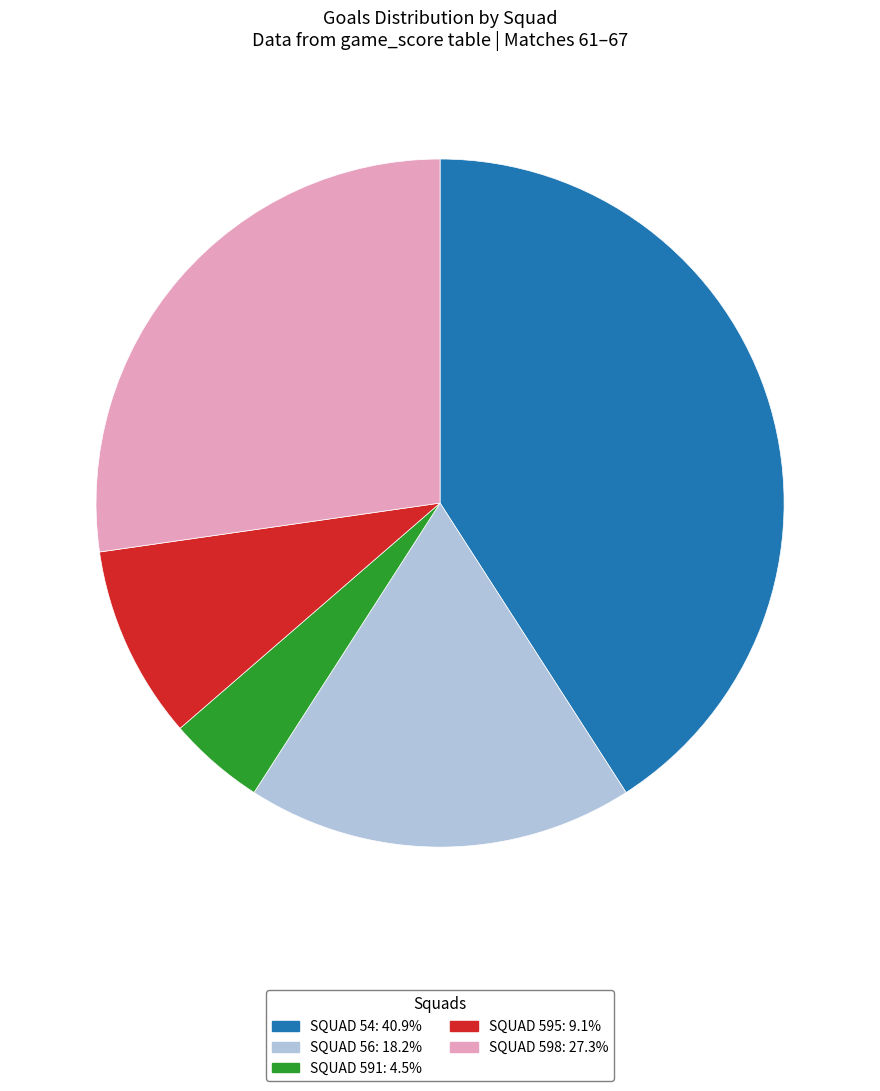

Is there a majority slice in this chart?

No